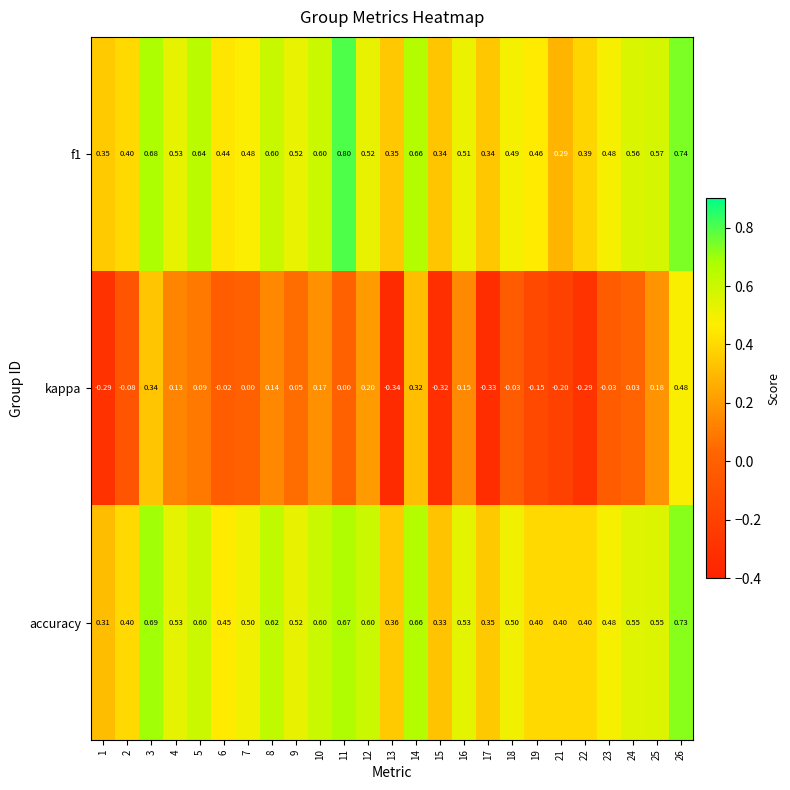

Between 3 and 13, which series saw the biggest shift?

kappa